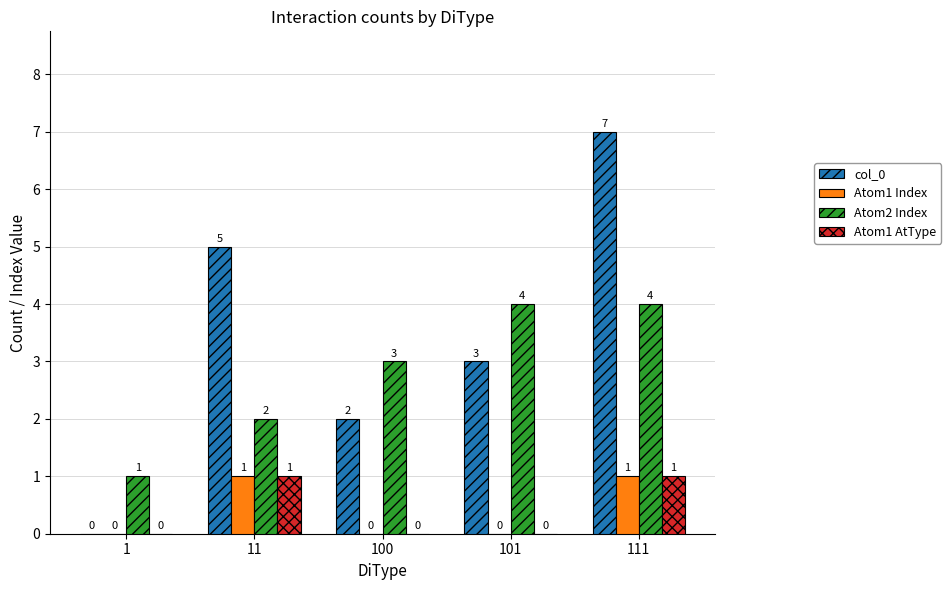

How many values in the Atom1 AtType series exceed 0?

2